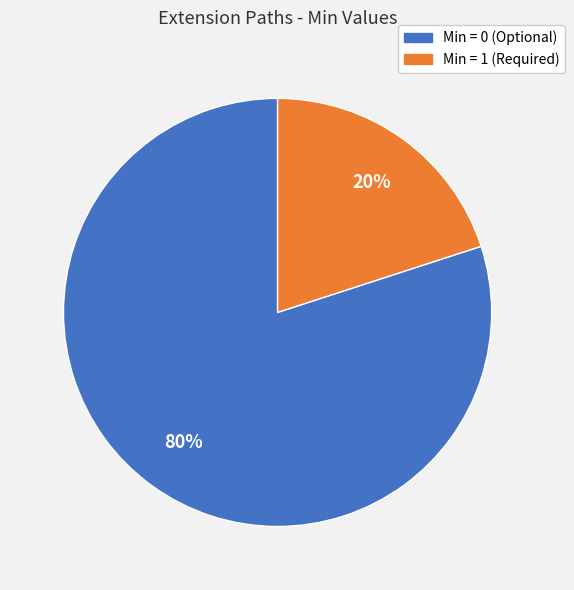

Which category has the biggest portion of the pie?

Min = 0 (Optional)